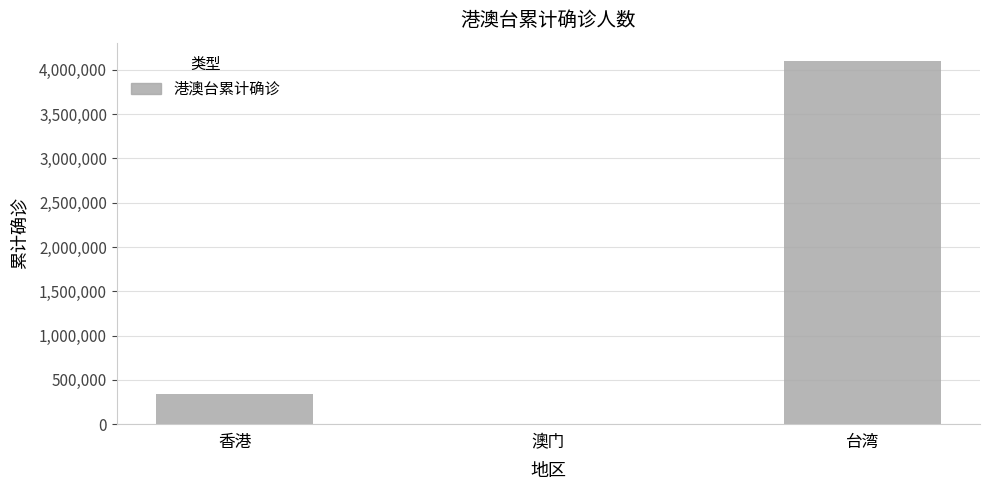

True or false: the data shows 4101156 at 台湾.

True